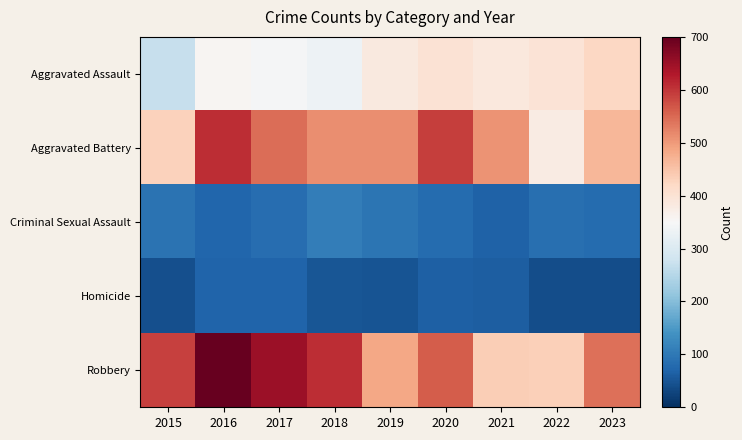

Which series changed the most between 2018 and 2023?

Aggravated Assault